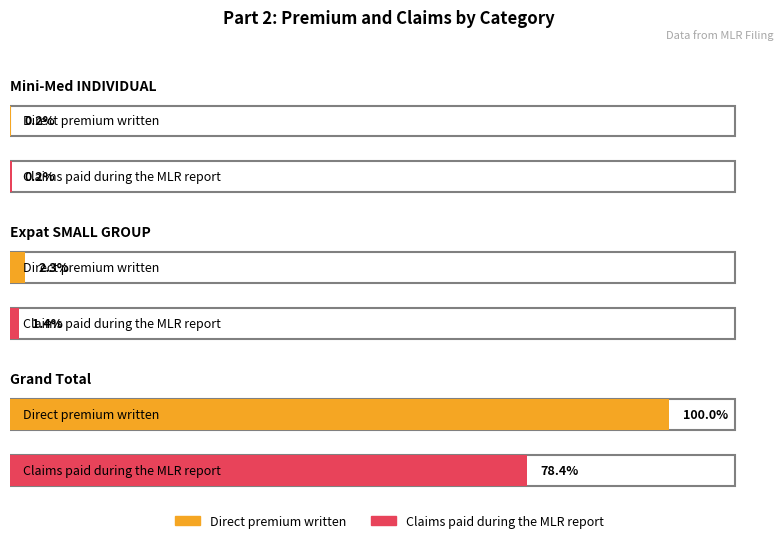

Which series has the largest total across all categories?

Direct premium written